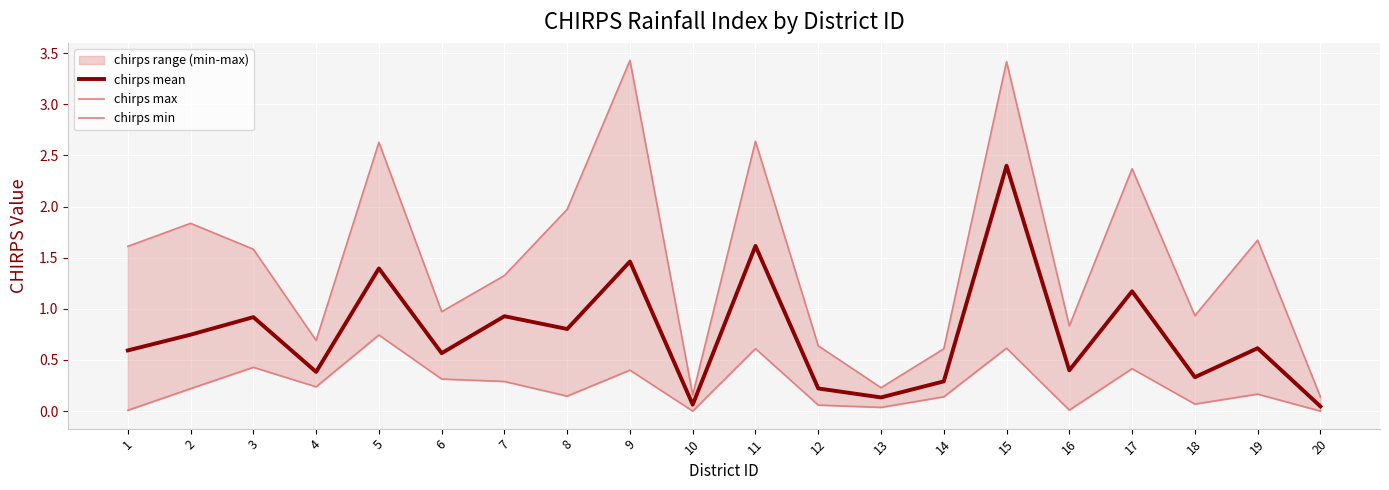

At how many categories does at least one series exceed 1?

11